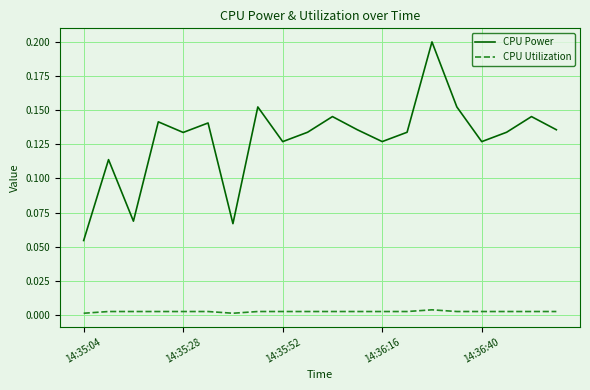

List the series in order of their peak value, highest first.

CPU Power, CPU Utilization